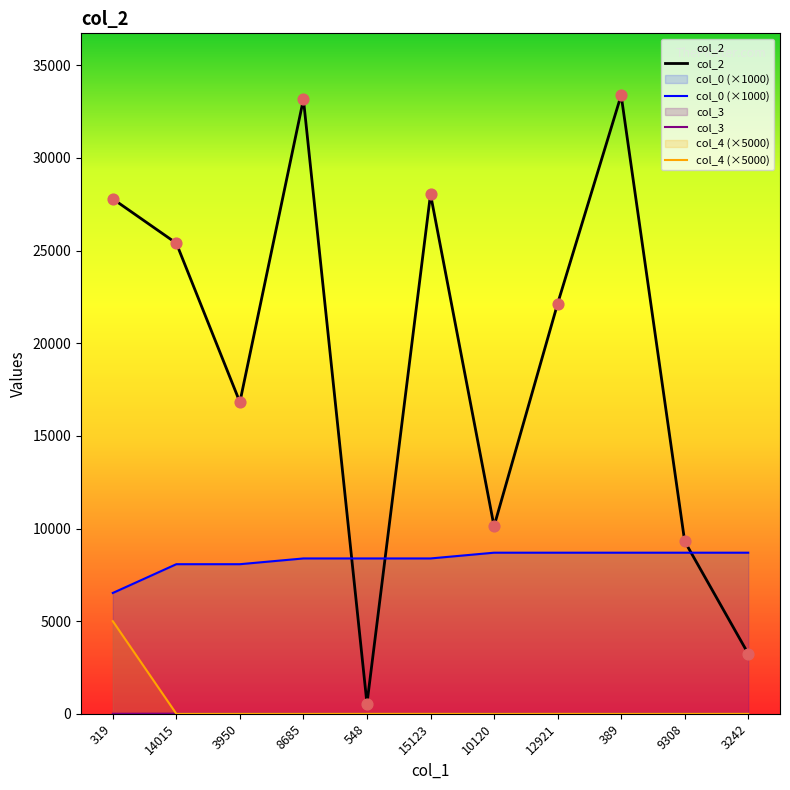

Which series reaches the minimum Y coordinate?

col_3